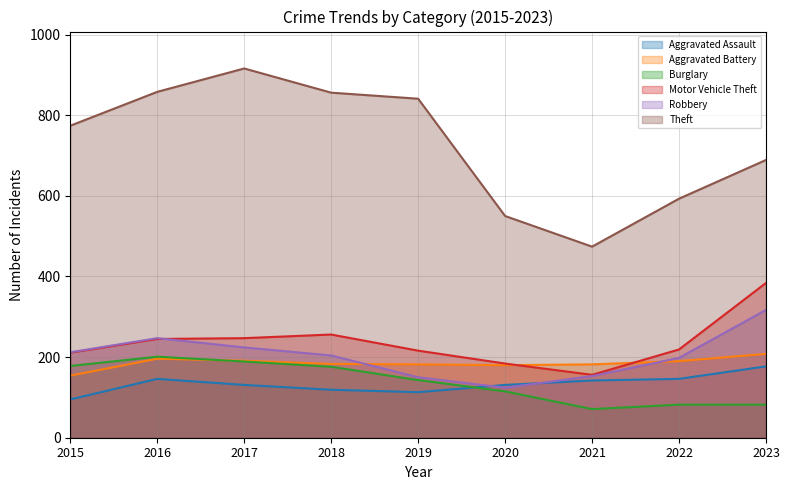

True or false: Theft and Robbery cross at least once.

False